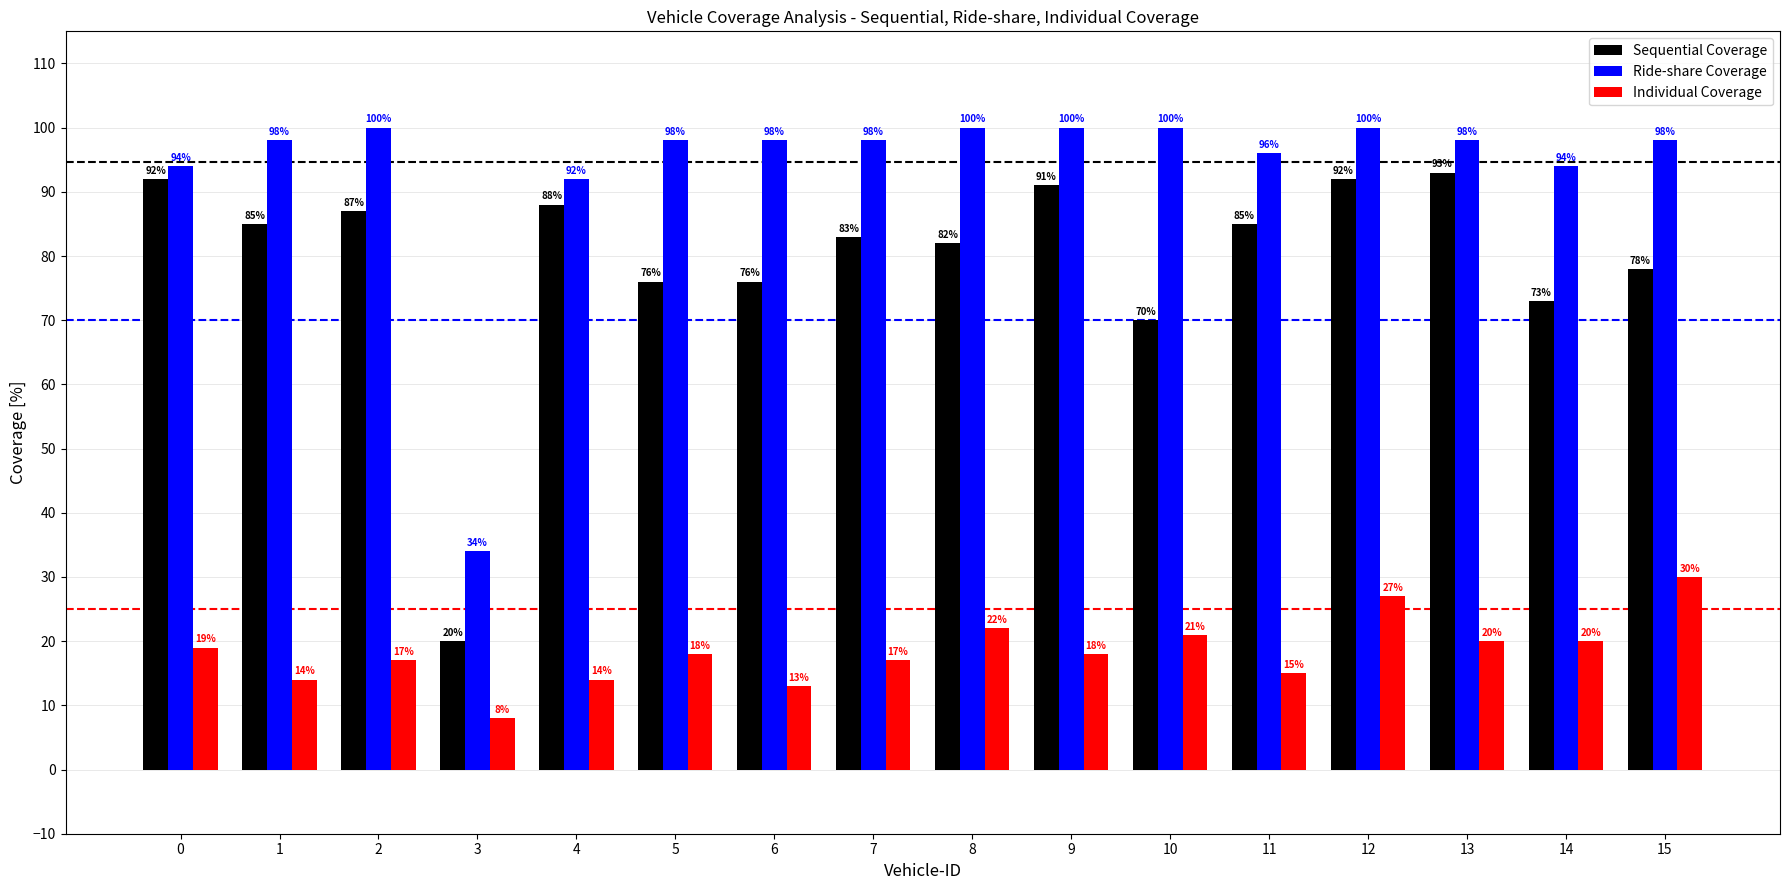

At which category is the sum across all series the highest?

12